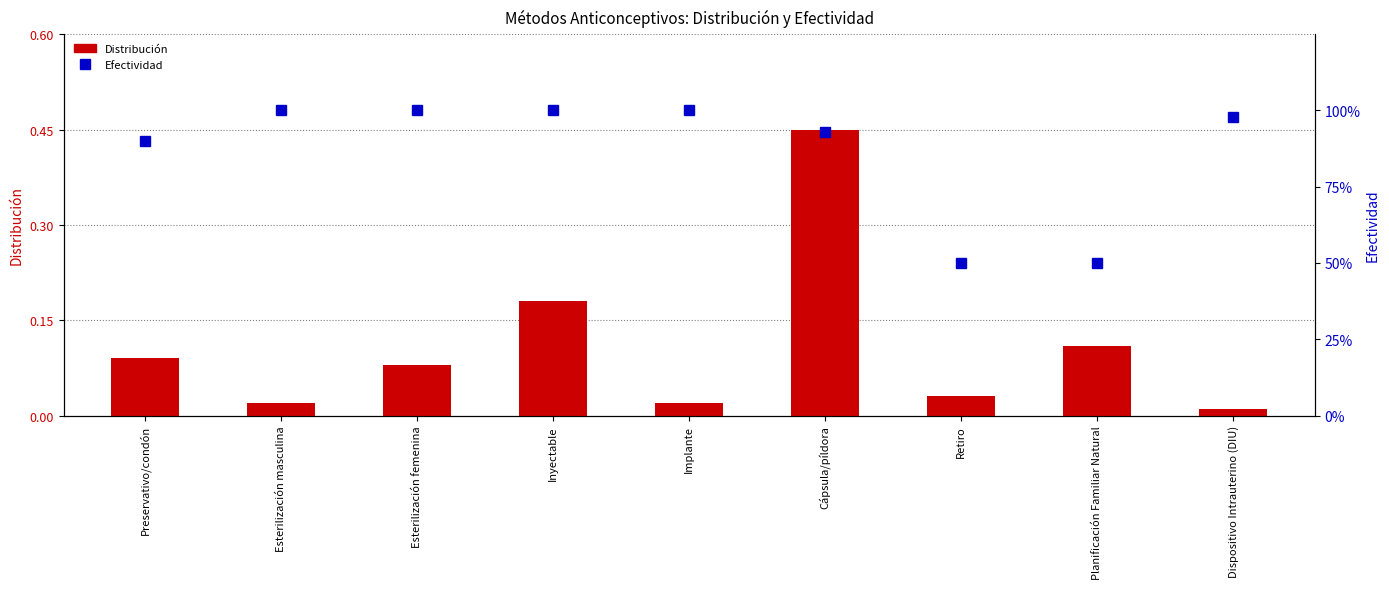

List the series in order of their peak value, highest first.

Efectividad, Distribución